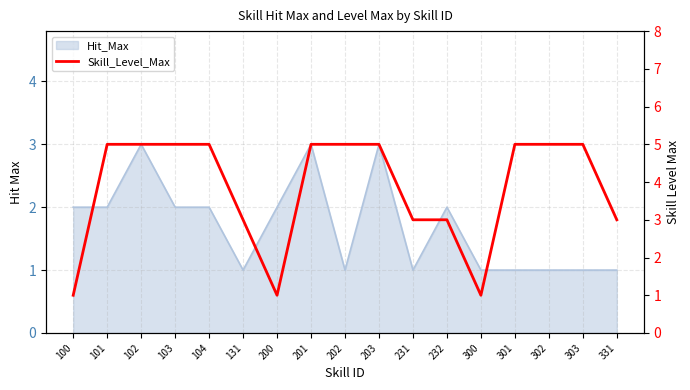

Count the values in the range 3 to 5.

14